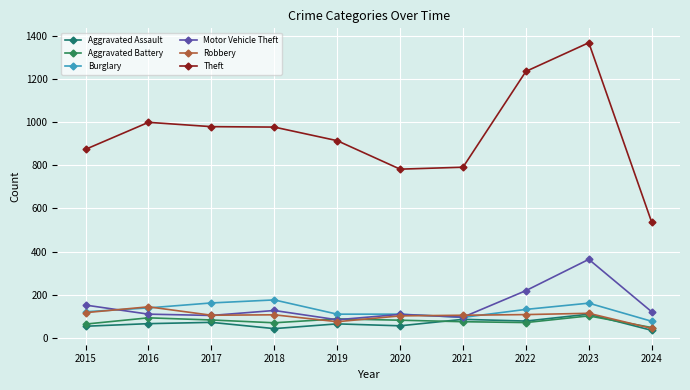

The Theft series shows 1563 at 2015. True or false?

False